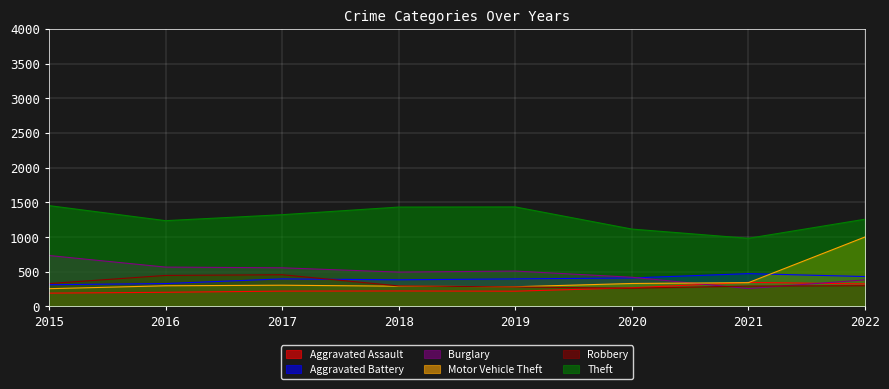

Reading left to right, list all the values displayed in this chart.

Aggravated Assault: 2015=192	2016=204	2017=221	2018=223	2019=220	2020=269	2021=347	2022=325
Aggravated Battery: 2015=313	2016=330	2017=397	2018=384	2019=397	2020=411	2021=473	2022=431
Burglary: 2015=734	2016=567	2017=557	2018=495	2019=510	2020=421	2021=258	2022=383
Motor Vehicle Theft: 2015=256	2016=298	2017=306	2018=292	2019=284	2020=331	2021=343	2022=1001
Robbery: 2015=330	2016=447	2017=457	2018=296	2019=281	2020=263	2021=294	2022=299
Theft: 2015=1453	2016=1236	2017=1322	2018=1432	2019=1434	2020=1115	2021=982	2022=1257